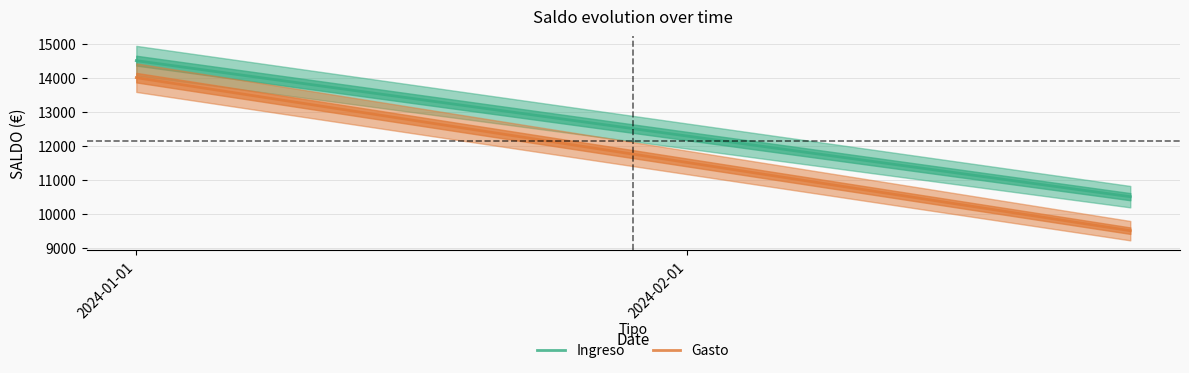

At which category does the chart reach its peak across all series?

2024-01-01